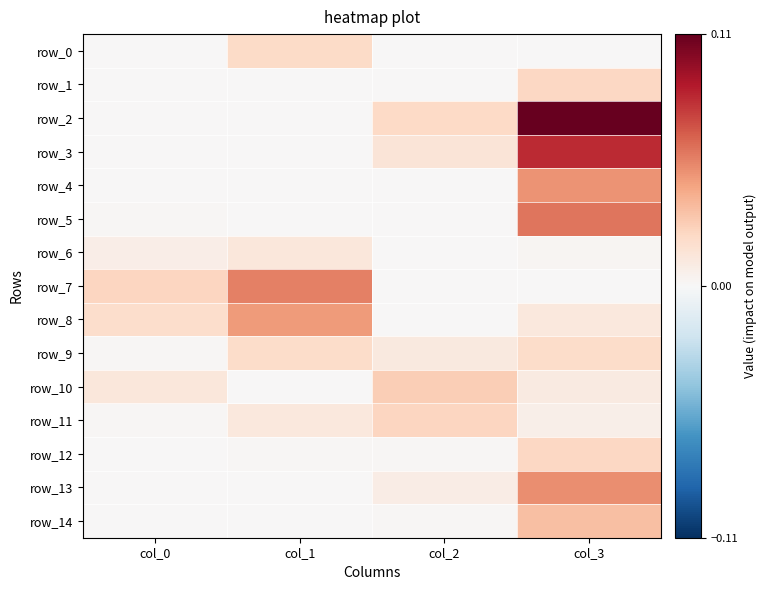

Reading left to right, what are all the values shown in this chart?

row_0: col_0=0.0	col_1=0.0	col_2=0.0	col_3=0.0
row_1: col_0=0.0	col_1=0.0	col_2=0.0	col_3=0.0
row_2: col_0=0.0	col_1=0.0	col_2=0.0	col_3=0.1
row_3: col_0=0.0	col_1=0.0	col_2=0.0	col_3=0.1
row_4: col_0=0.0	col_1=0.0	col_2=0.0	col_3=0.0
row_5: col_0=0.0	col_1=0.0	col_2=0.0	col_3=0.1
row_6: col_0=0.0	col_1=0.0	col_2=0.0	col_3=0.0
row_7: col_0=0.0	col_1=0.1	col_2=0.0	col_3=0.0
row_8: col_0=0.0	col_1=0.0	col_2=0.0	col_3=0.0
row_9: col_0=0.0	col_1=0.0	col_2=0.0	col_3=0.0
row_10: col_0=0.0	col_1=0.0	col_2=0.0	col_3=0.0
row_11: col_0=0.0	col_1=0.0	col_2=0.0	col_3=0.0
row_12: col_0=0.0	col_1=0.0	col_2=0.0	col_3=0.0
row_13: col_0=0.0	col_1=0.0	col_2=0.0	col_3=0.1
row_14: col_0=0.0	col_1=0.0	col_2=0.0	col_3=0.0